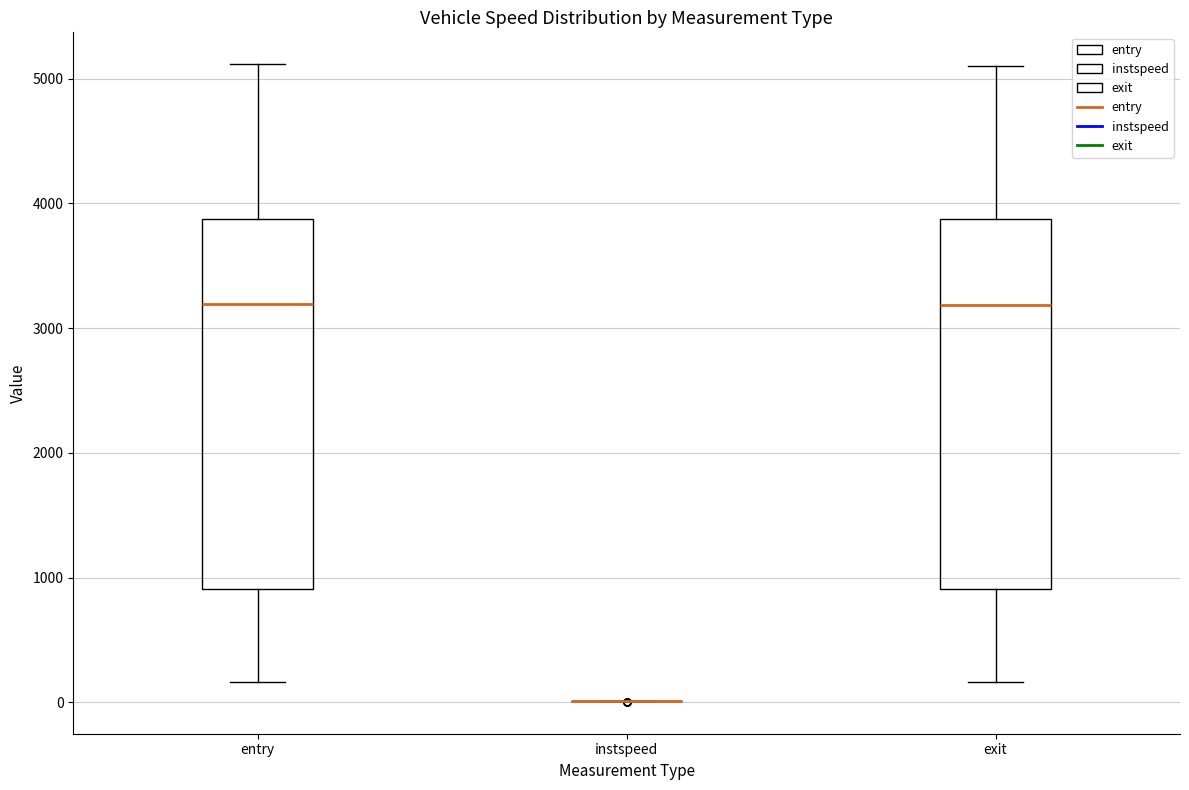

Where does the median line of the box for entry sit on the y-axis? The values are not printed on the chart, so give them approximately, as read against the axis.

3200